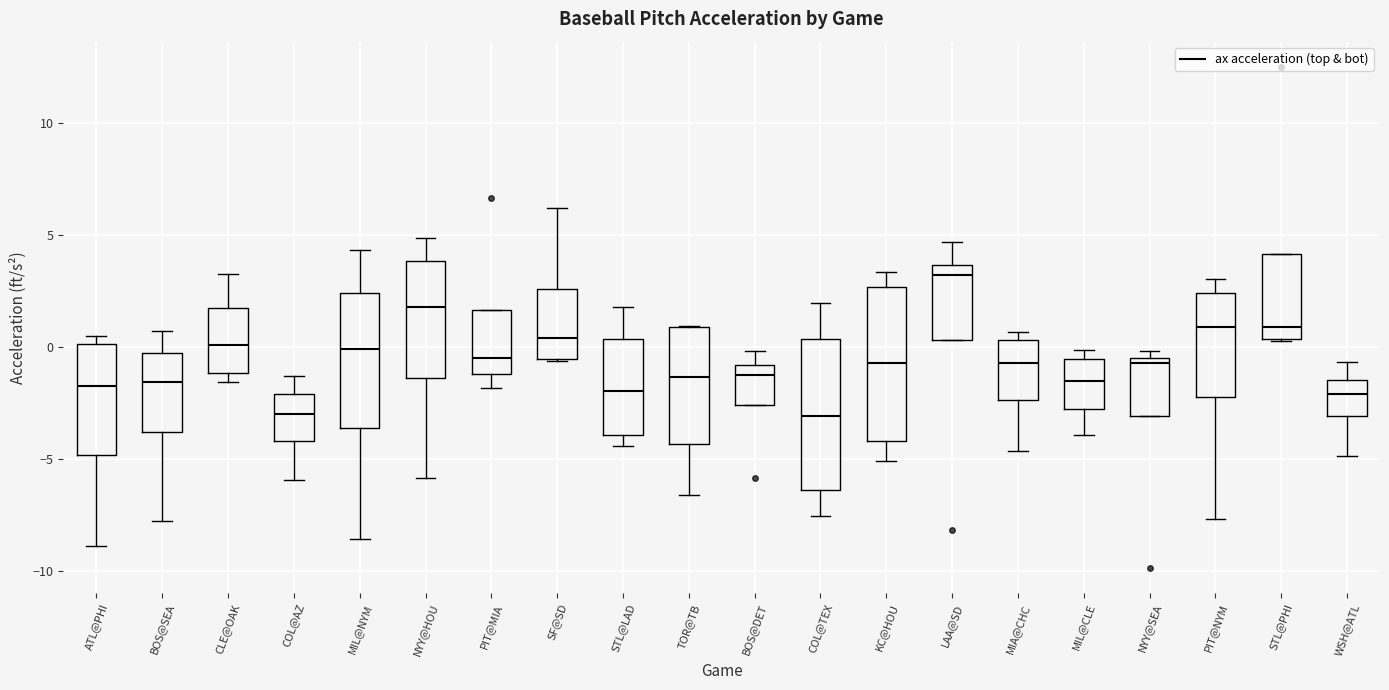

Reading left to right, read every box against the y-axis: the position of its median line, the range the box covers, and the ends of its whiskers. The values are not printed on the chart, so give them approximately, as read against the axis.

ATL@PHI: median -1.5, box -5.0 to 0.0, whiskers -9.0 to 0.5
BOS@SEA: median -1.5, box -4.0 to -0.5, whiskers -8.0 to 0.5
CLE@OAK: median 0.0, box -1.0 to 1.5, whiskers -1.5 to 3.0
COL@AZ: median -3.0, box -4.0 to -2.0, whiskers -6.0 to -1.5
MIL@NYM: median 0.0, box -3.5 to 2.5, whiskers -8.5 to 4.5
NYY@HOU: median 2.0, box -1.5 to 4.0, whiskers -6.0 to 5.0
PIT@MIA: median -0.5, box -1.0 to 1.5, whiskers -2.0 to 1.5
SF@SD: median 0.5, box -0.5 to 2.5, whiskers -0.5 to 6.0
STL@LAD: median -2.0, box -4.0 to 0.5, whiskers -4.5 to 2.0
TOR@TB: median -1.5, box -4.5 to 1.0, whiskers -6.5 to 1.0
BOS@DET: median -1.0 (just below the box's upper edge), box -2.5 to -1.0, whiskers -2.5 to 0.0
COL@TEX: median -3.0, box -6.5 to 0.5, whiskers -7.5 to 2.0
KC@HOU: median -0.5, box -4.0 to 2.5, whiskers -5.0 to 3.5
LAA@SD: median 3.0, box 0.5 to 3.5, whiskers 0.5 to 4.5
MIA@CHC: median -0.5, box -2.5 to 0.5, whiskers -4.5 to 0.5 (just above the box's upper edge)
MIL@CLE: median -1.5, box -3.0 to -0.5, whiskers -4.0 to 0.0
NYY@SEA: median -0.5 (just below the box's upper edge), box -3.0 to -0.5, whiskers -3.0 to 0.0
PIT@NYM: median 1.0, box -2.0 to 2.5, whiskers -7.5 to 3.0
STL@PHI: median 1.0, box 0.5 to 4.0, whiskers 0.5 to 4.0
WSH@ATL: median -2.0, box -3.0 to -1.5, whiskers -5.0 to -0.5